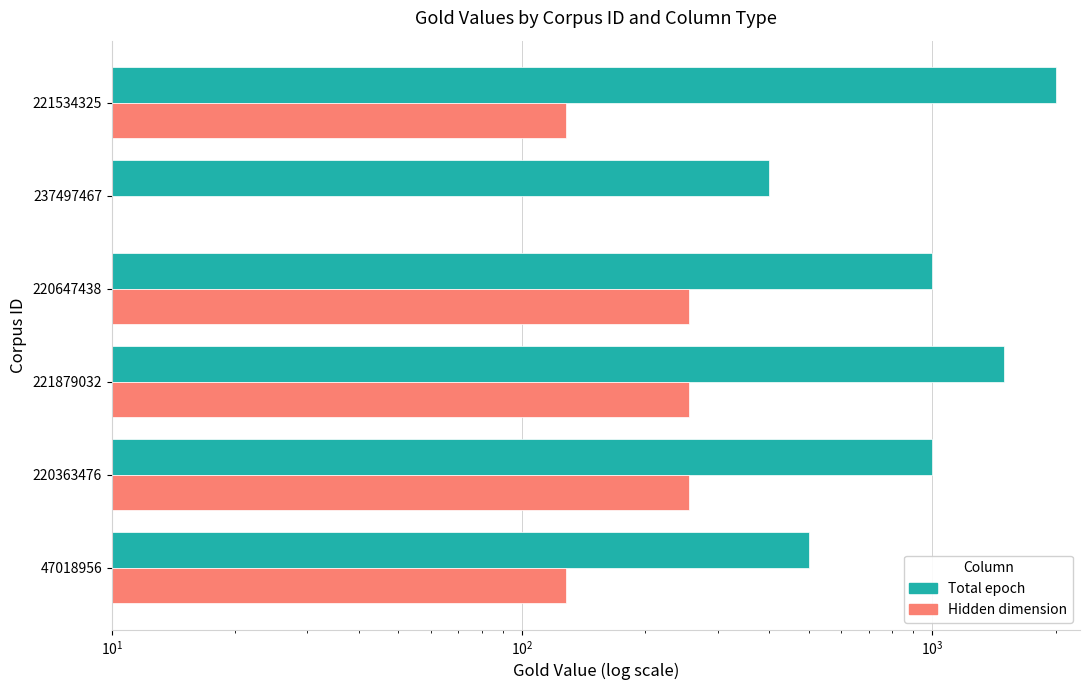

What is the value of the Hidden dimension bar at the 2nd from the left?

256.0